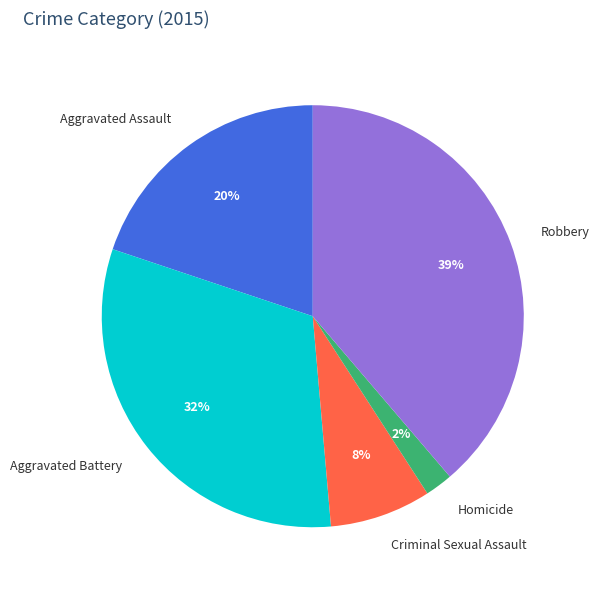

How many slices are in this pie chart?

5